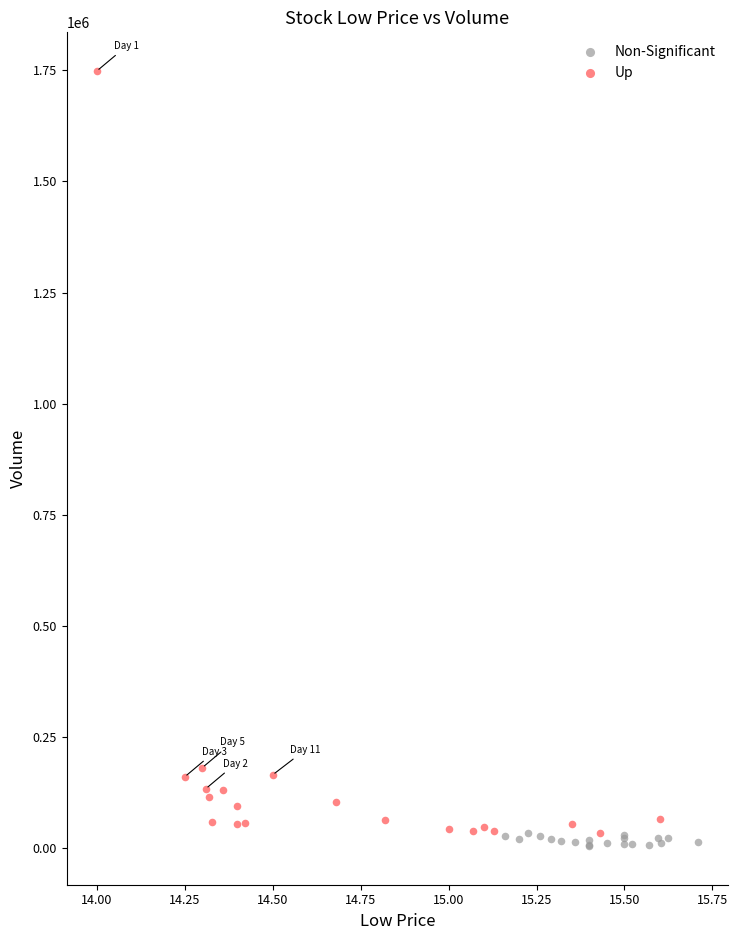

Which series contains the highest Y value?

Up